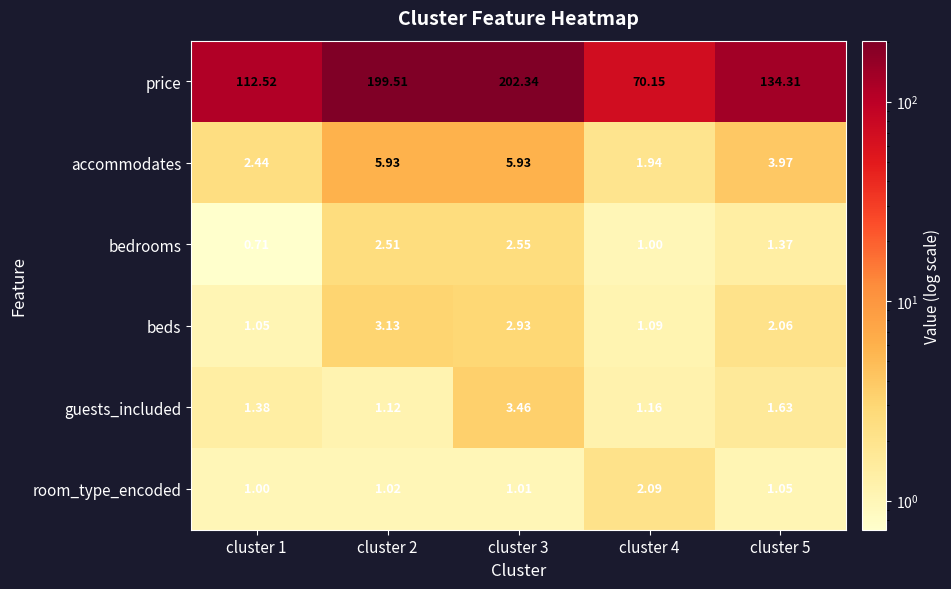

Which series has the largest total across all categories?

price